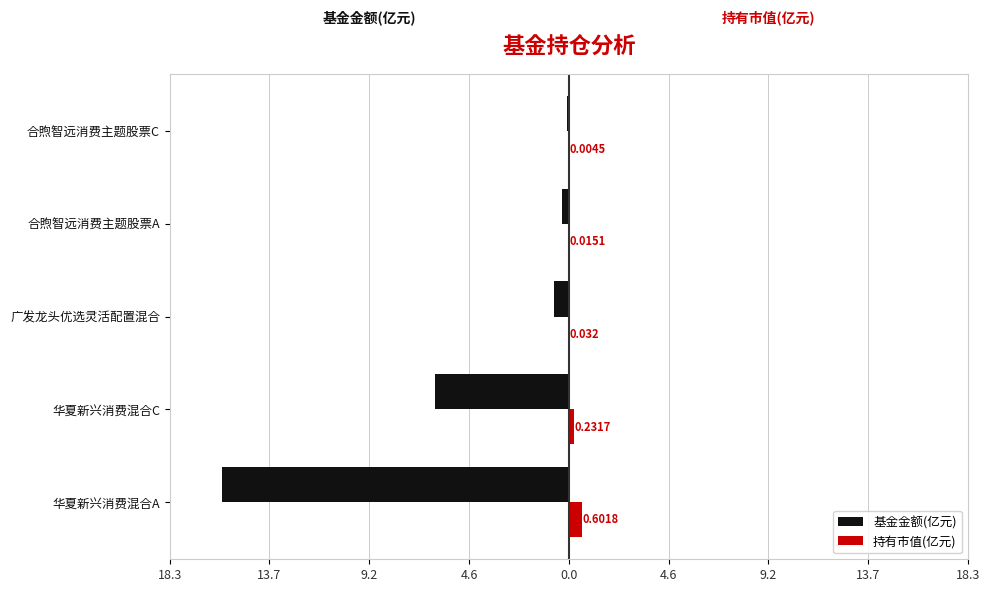

Which series has the widest spread of values?

基金金额(亿元)